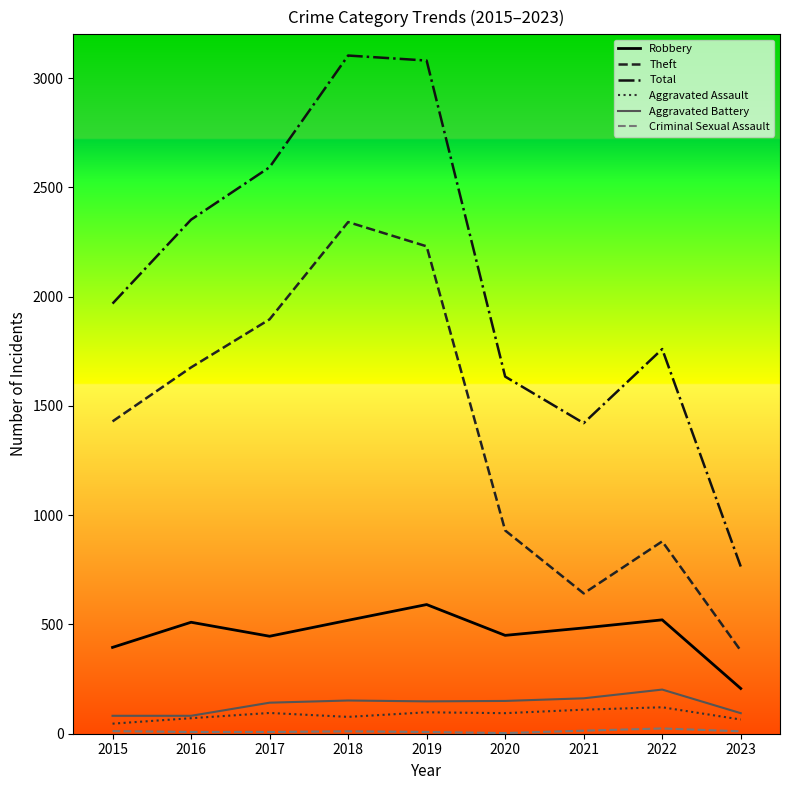

True or false: Theft and Robbery intersect in this chart.

False